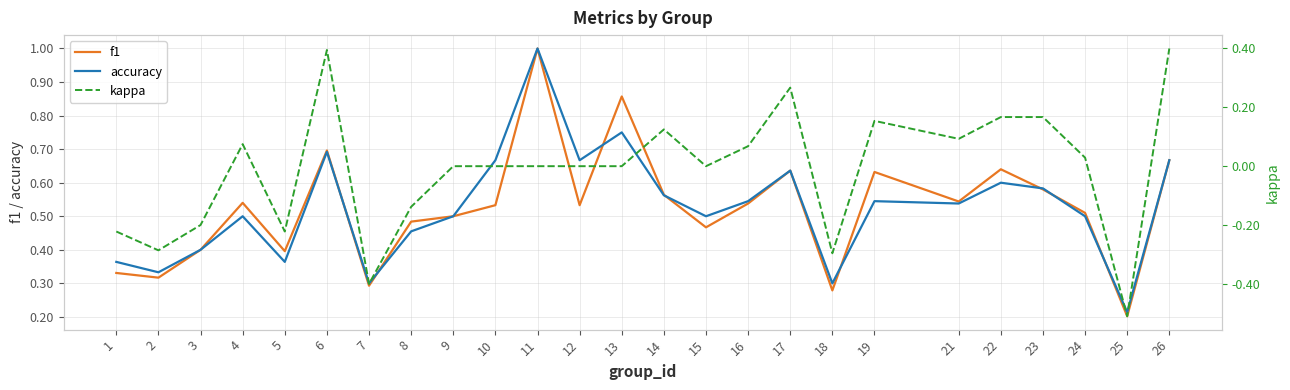

At how many categories does at least one series exceed 0?

25